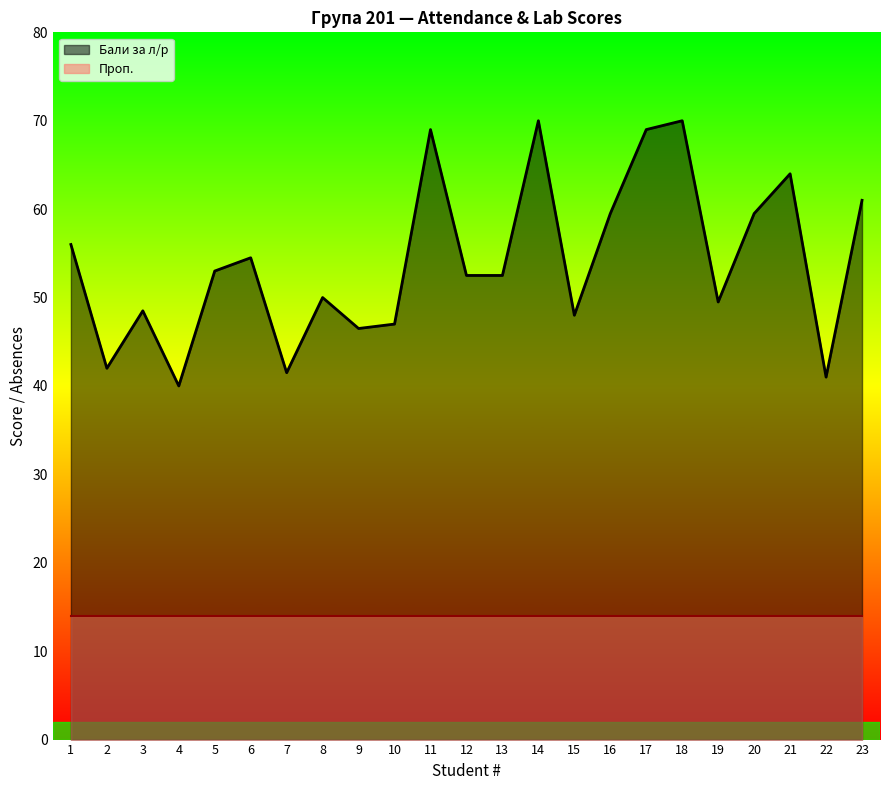

Reading left to right, transcribe all the data shown in this chart.

1=56.0	2=42.0	3=48.5	4=40.0	5=53.0	6=54.5	7=41.5	8=50.0	9=46.5	10=47.0	11=69.0	12=52.5	13=52.5	14=70.0	15=48.0	16=59.5	17=69.0	18=70.0	19=49.5	20=59.5	21=64.0	22=41.0	23=61.0